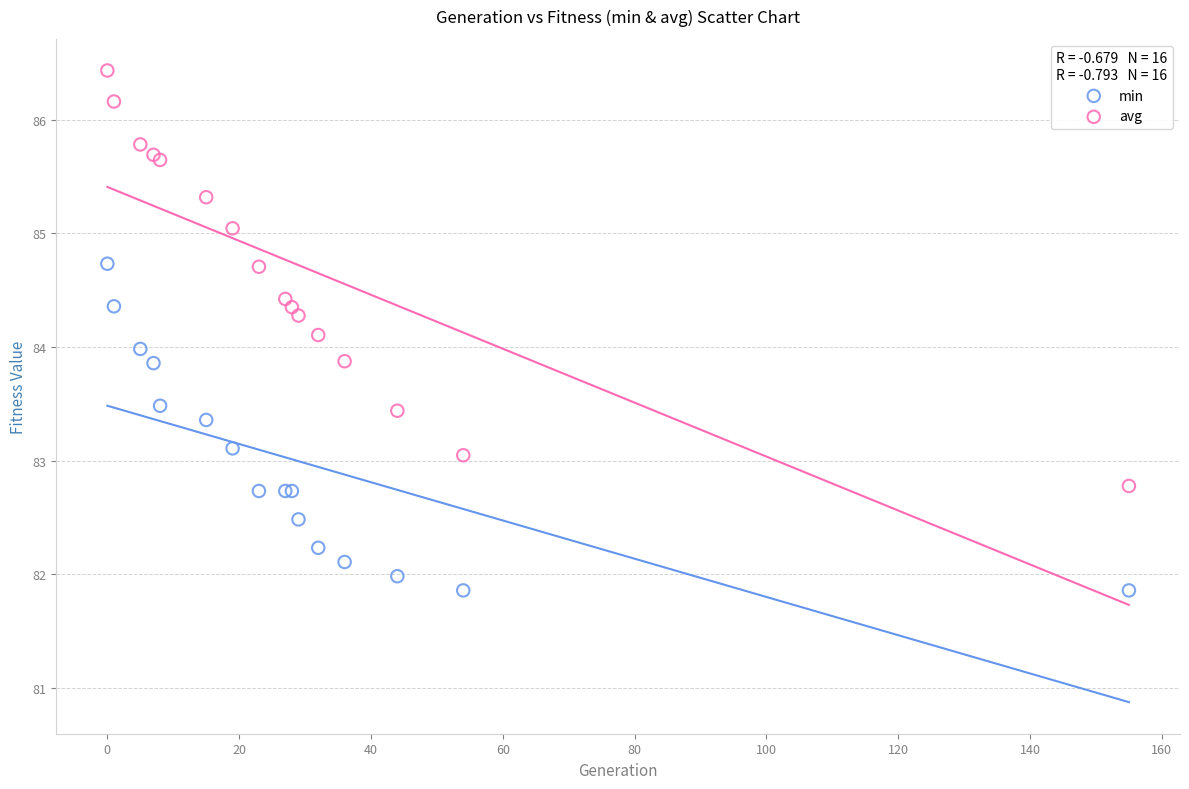

Which series has the widest spread of Y values?

avg